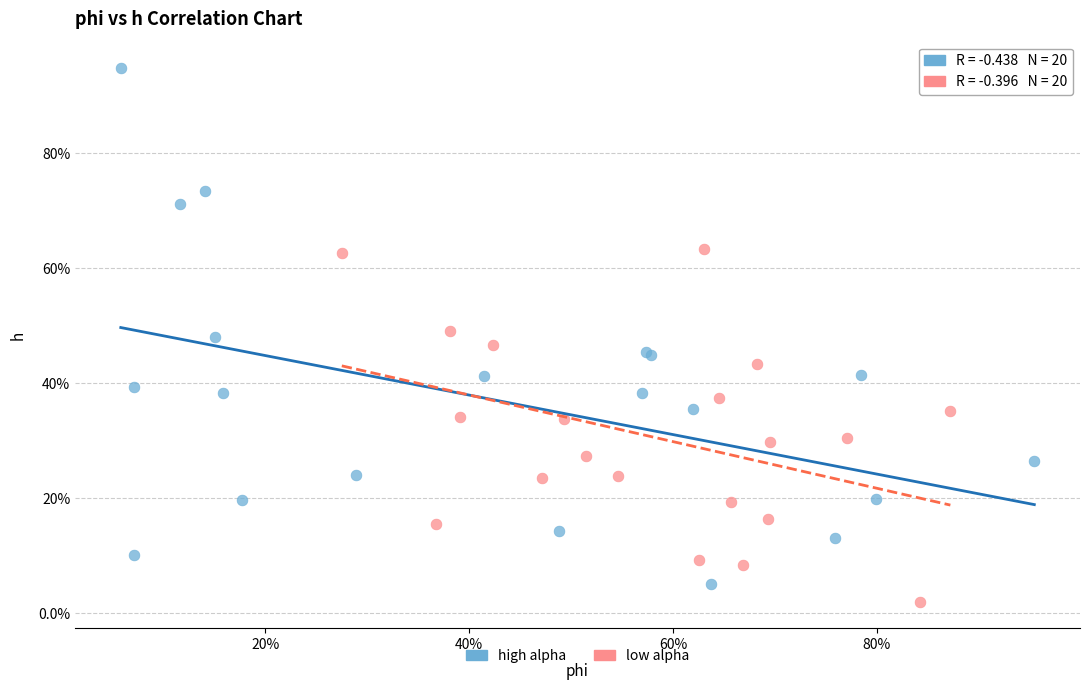

Which series has the largest Y range (max minus min)?

high alpha